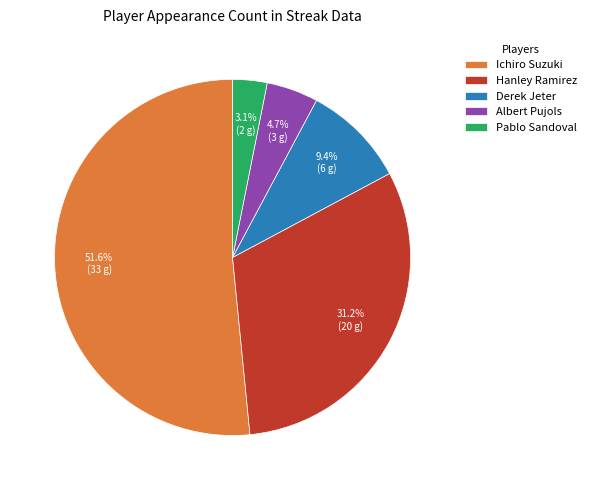

Is Derek Jeter the majority of the pie?

No